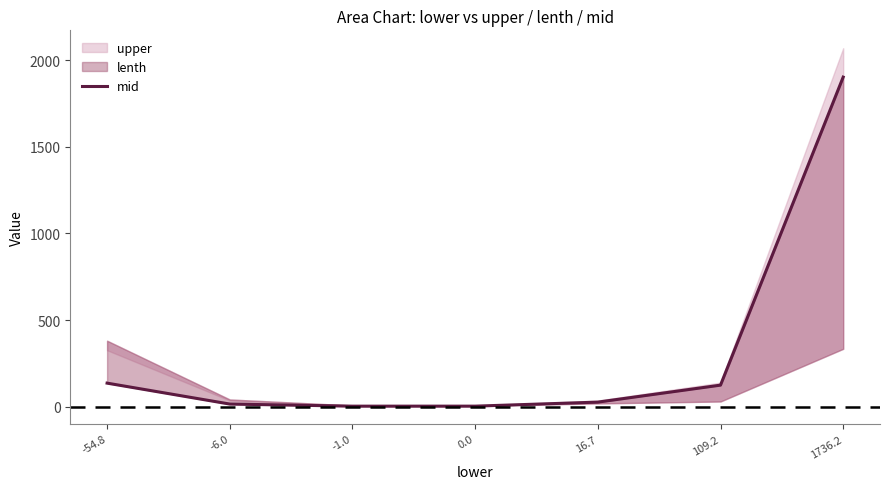

Rank the categories by value from highest to lowest.

1736.2, -54.8, 109.2, 16.7, -6.0, 0.0, -1.0